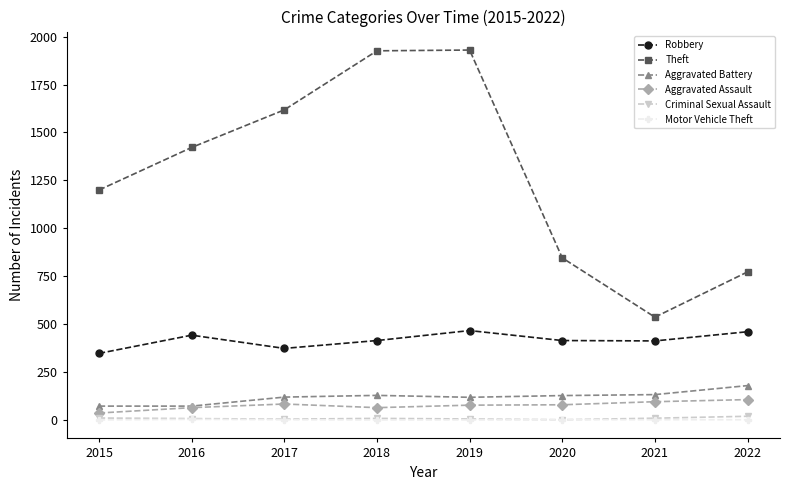

The Robbery series shows 467 at 2019. True or false?

True